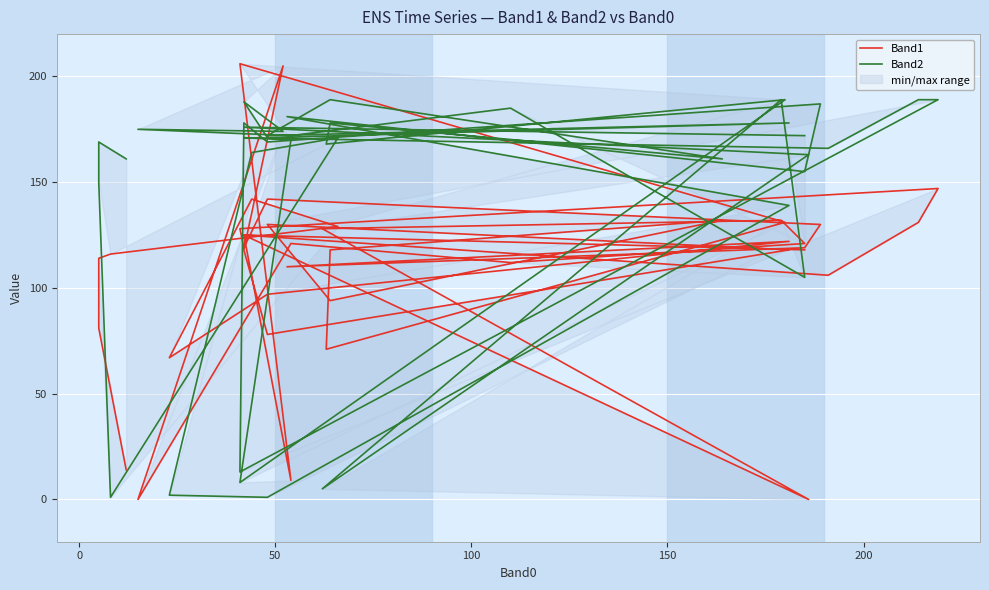

List the series in order of their peak value, lowest first.

Band2, Band1